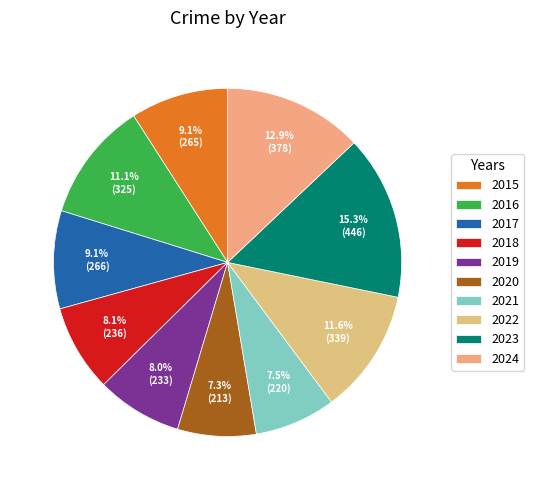

To the nearest percent, what percentage of the pie is 2020?

7%